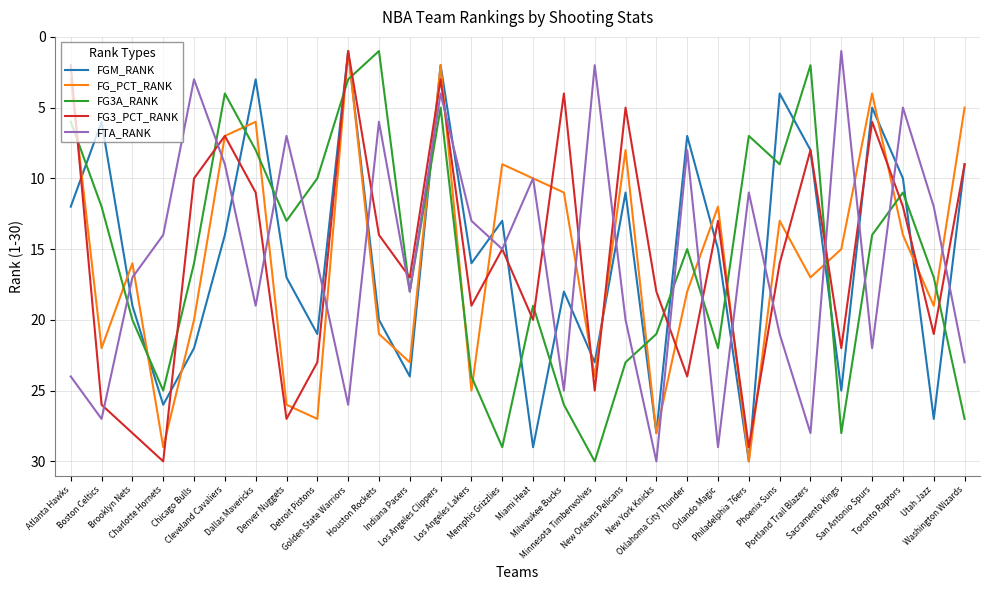

Does the chart display data point markers on the line(s)?

No